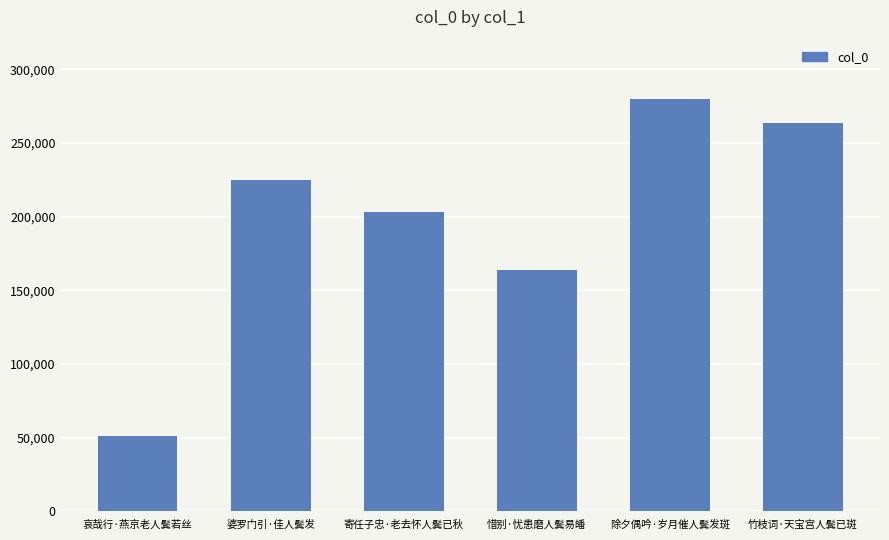

What is the maximum value shown in the chart?

280083